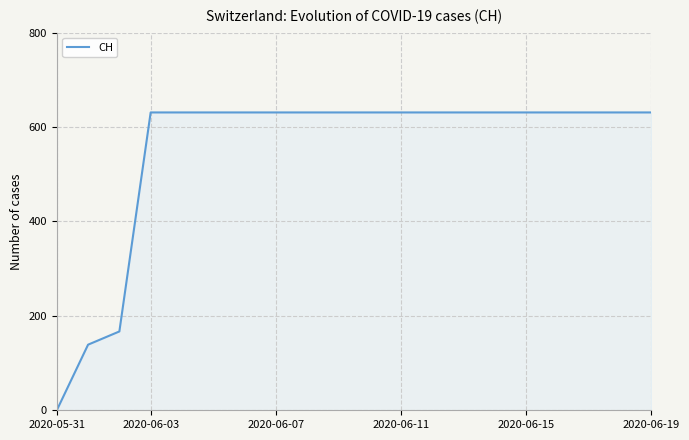

What is the maximum value shown in the chart?

631